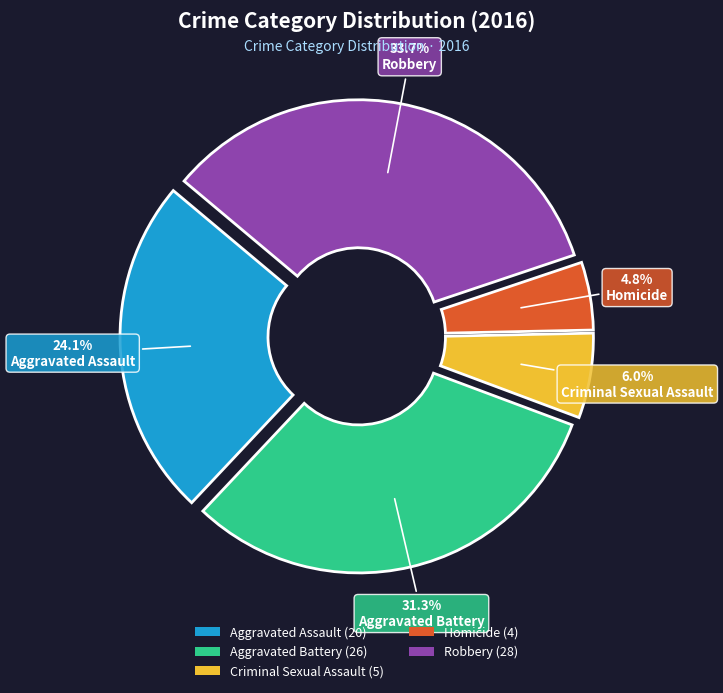

Does Aggravated Assault represent more than half of the total?

No